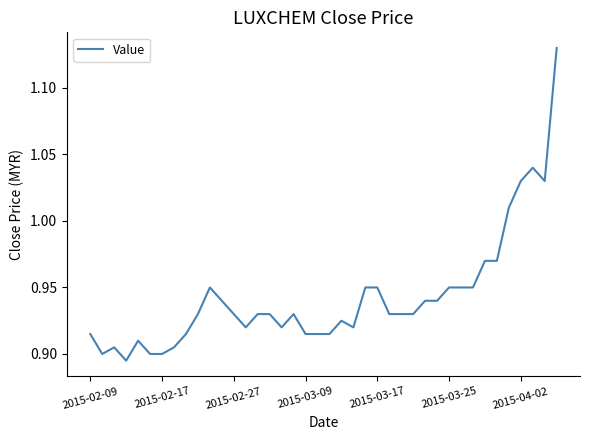

What is the sum of all values?

37.7